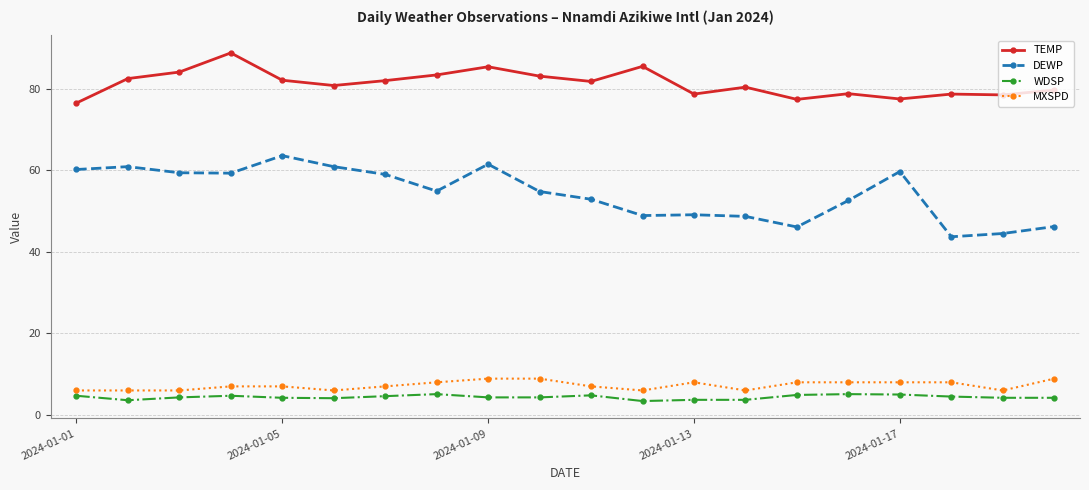

Does the chart have visible grid lines?

Yes